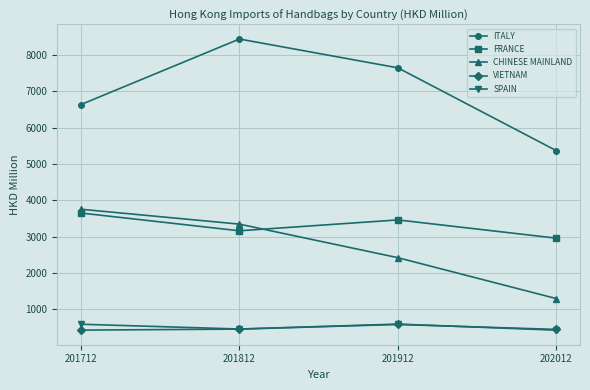

Where does the FRANCE series first go above 3458?

201712